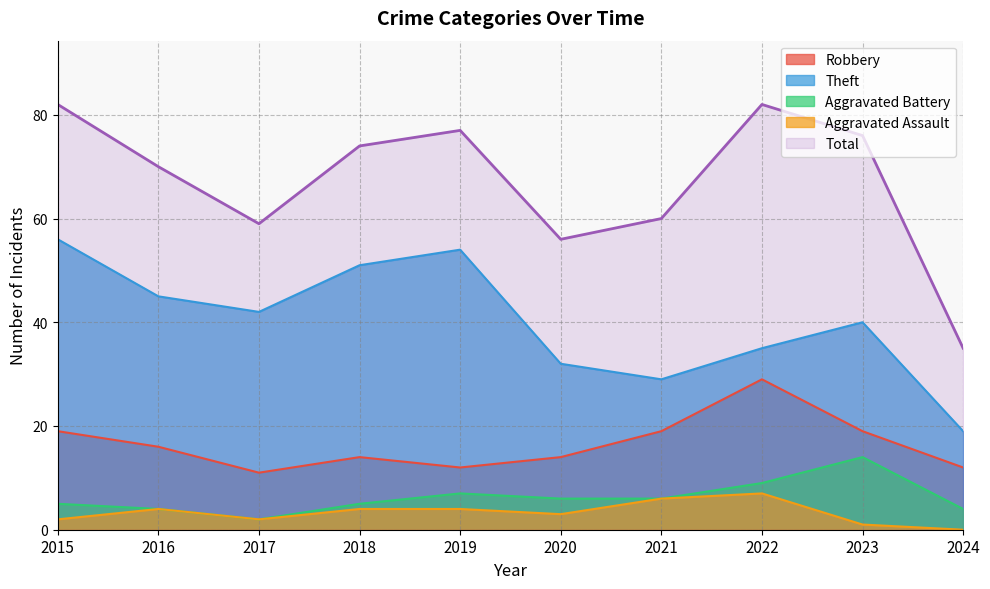

What is the sum of the Aggravated Assault values at 2022 and 2018?

11